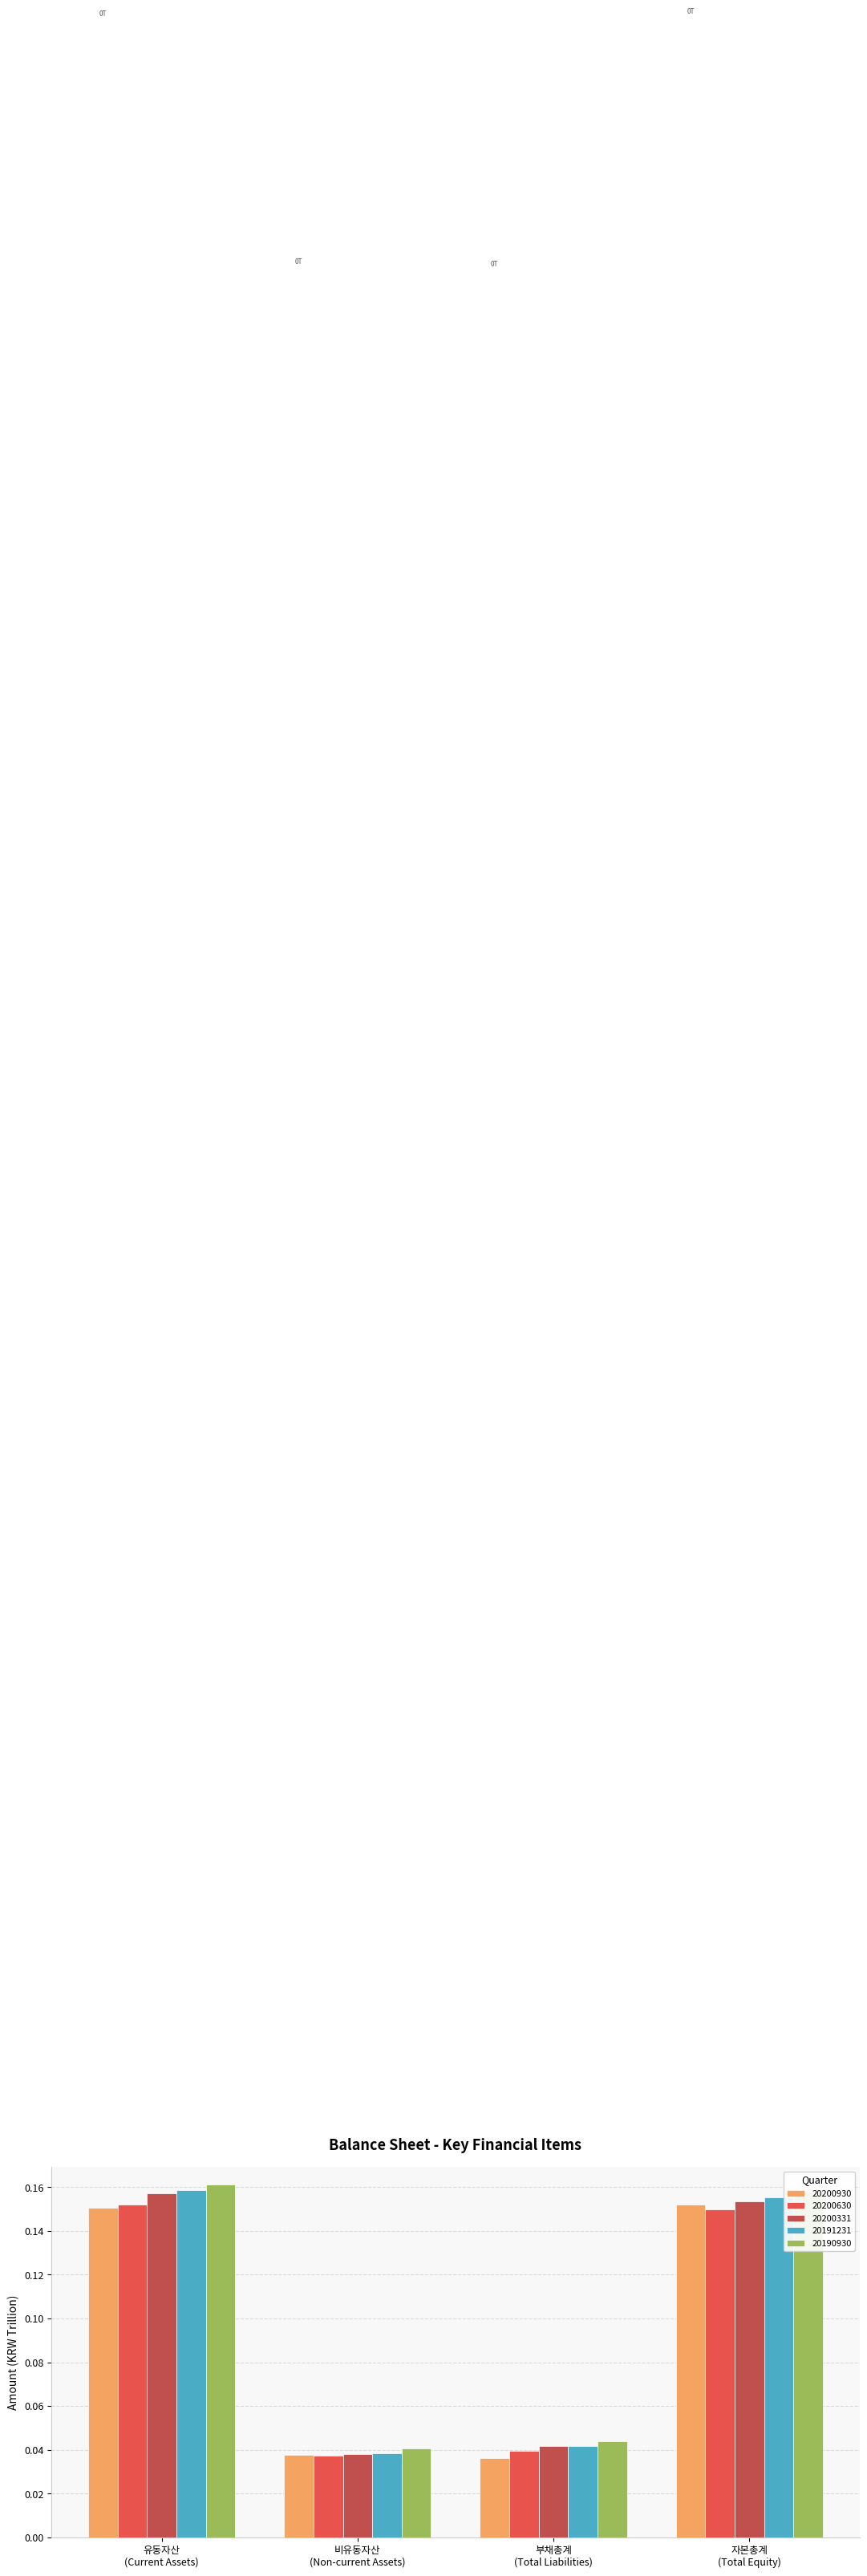

At how many categories does at least one series exceed 0?

4